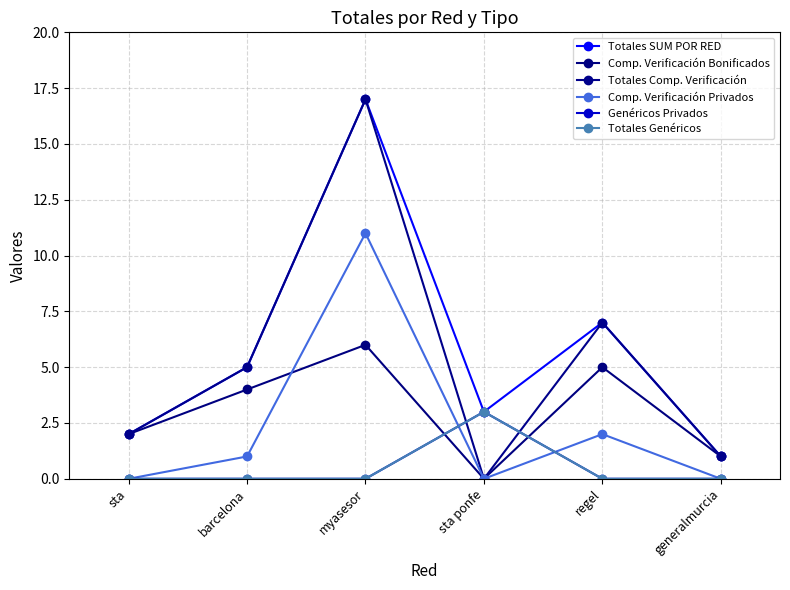

List the series in order of their peak value, lowest first.

Genéricos Privados, Totales Genéricos, Comp. Verificación Bonificados, Comp. Verificación Privados, Totales SUM POR RED, Totales Comp. Verificación